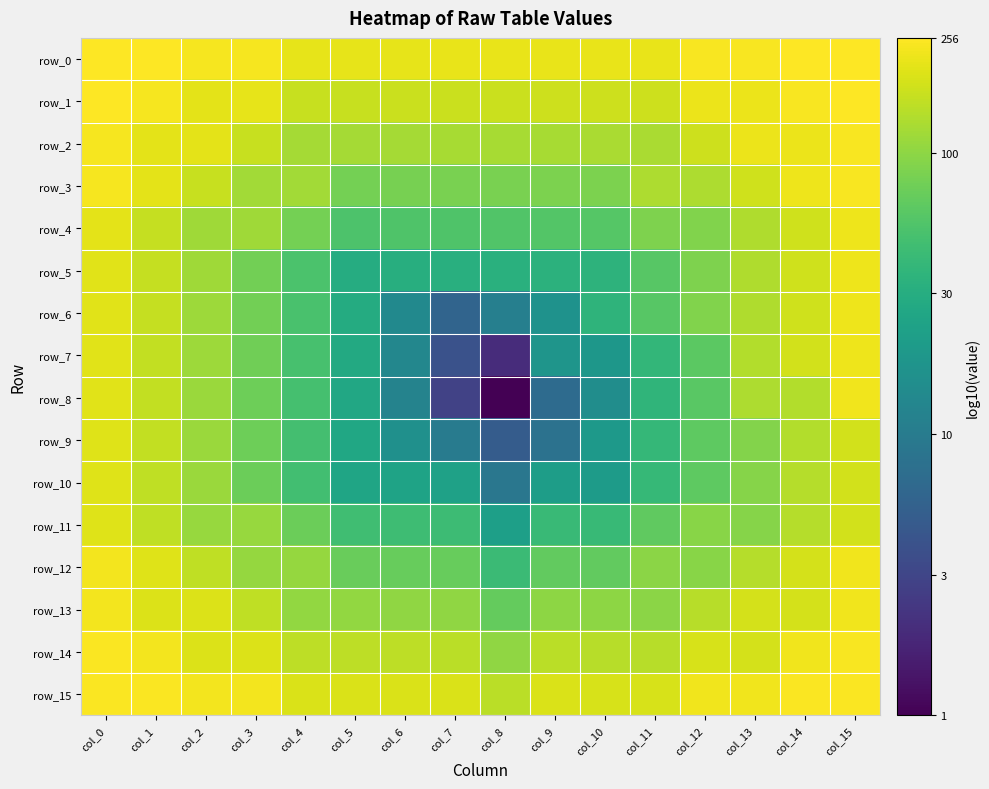

What value does the row_9 series have at col_14?

2.1